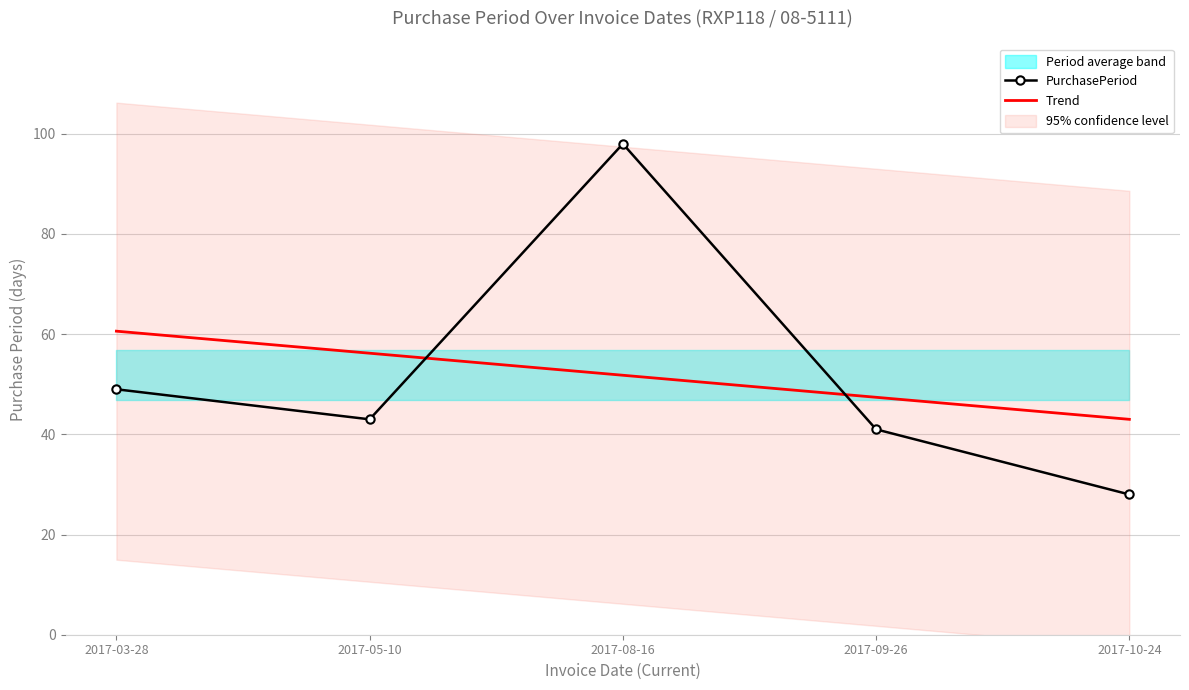

What is the approximate value at 2017-05-10, to the nearest 5?

45